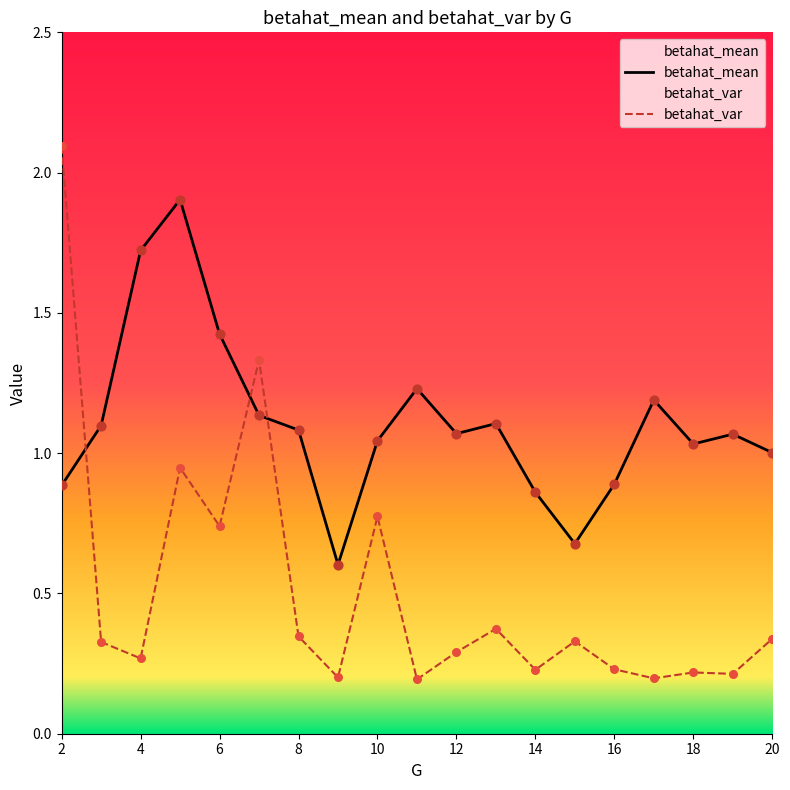

Is the value of betahat_var at 5 greater than the value of betahat_mean at 9?

Yes